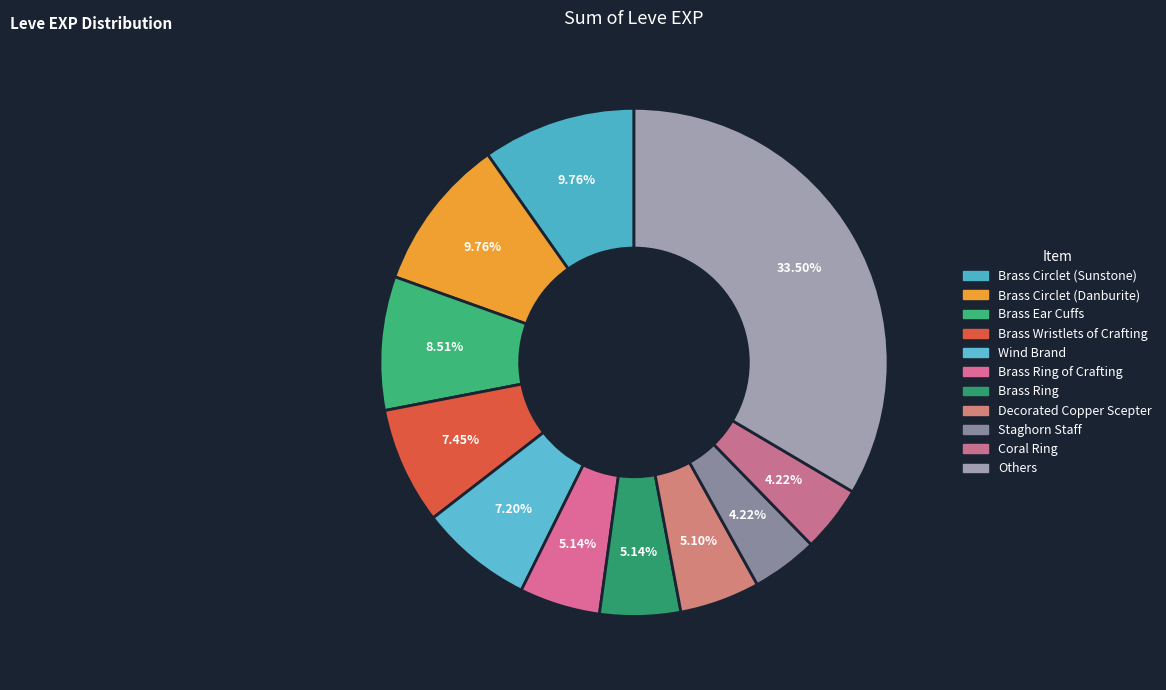

How many slices are in this pie chart?

11